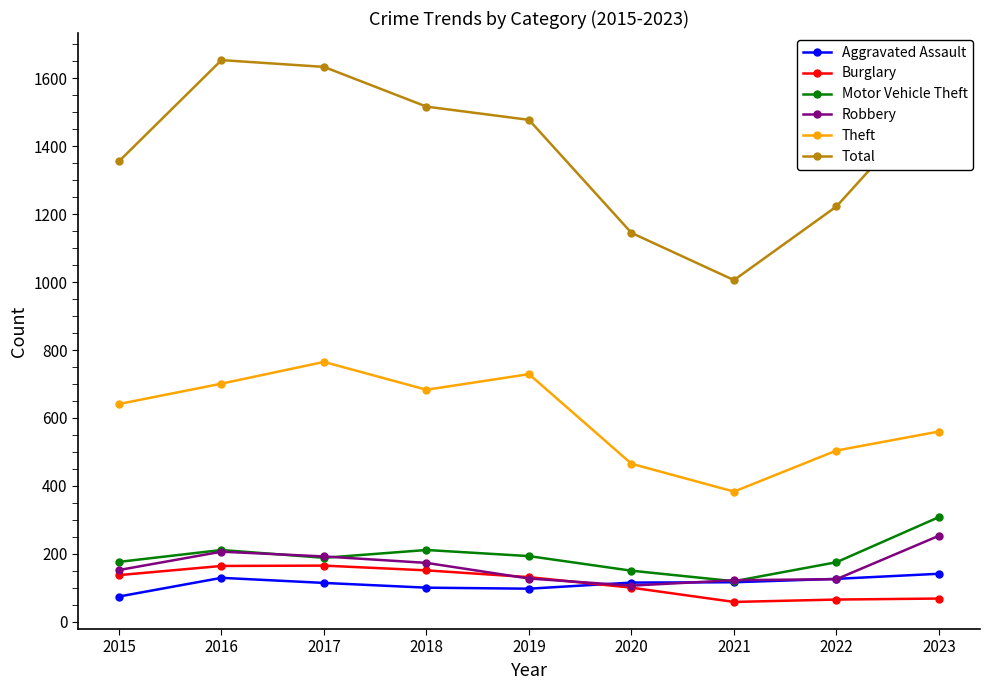

How many lines are shown in the chart?

6